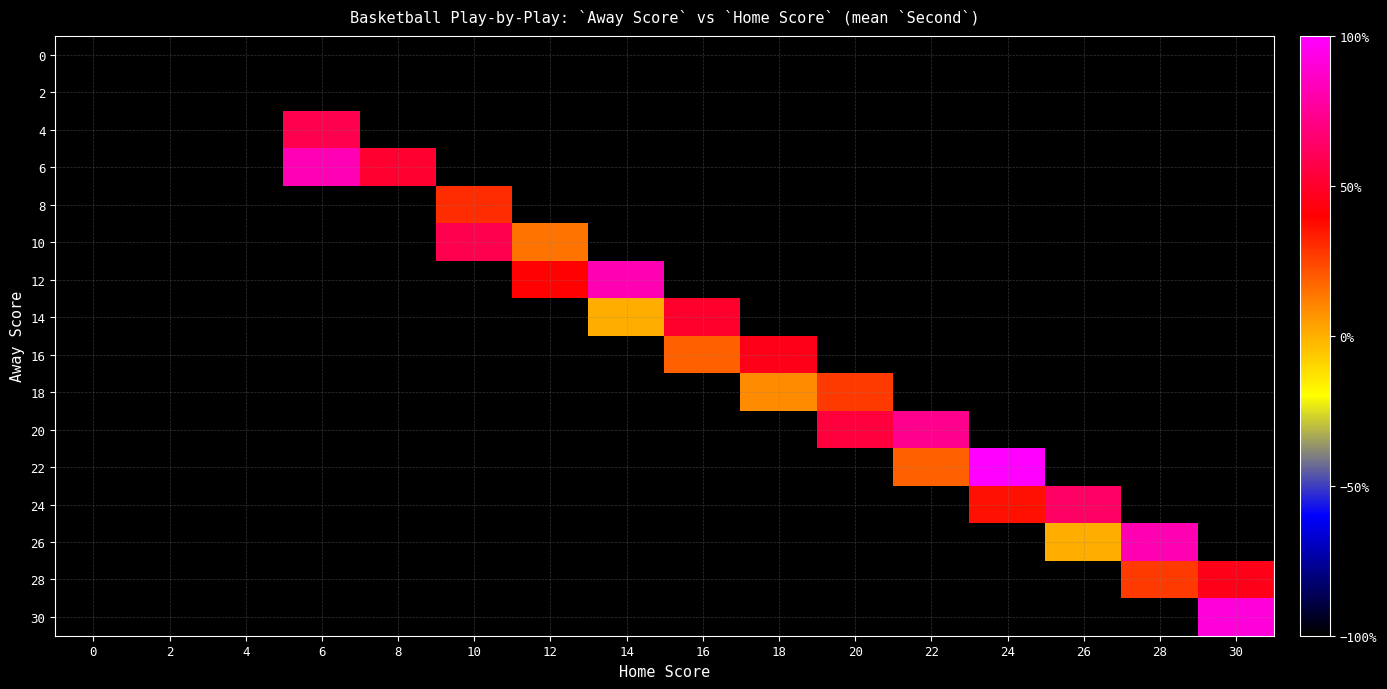

List the series in order of their peak value, highest first.

0, 2, 4, 6, 8, 10, 12, 14, 16, 18, 20, 22, 24, 26, 28, 30